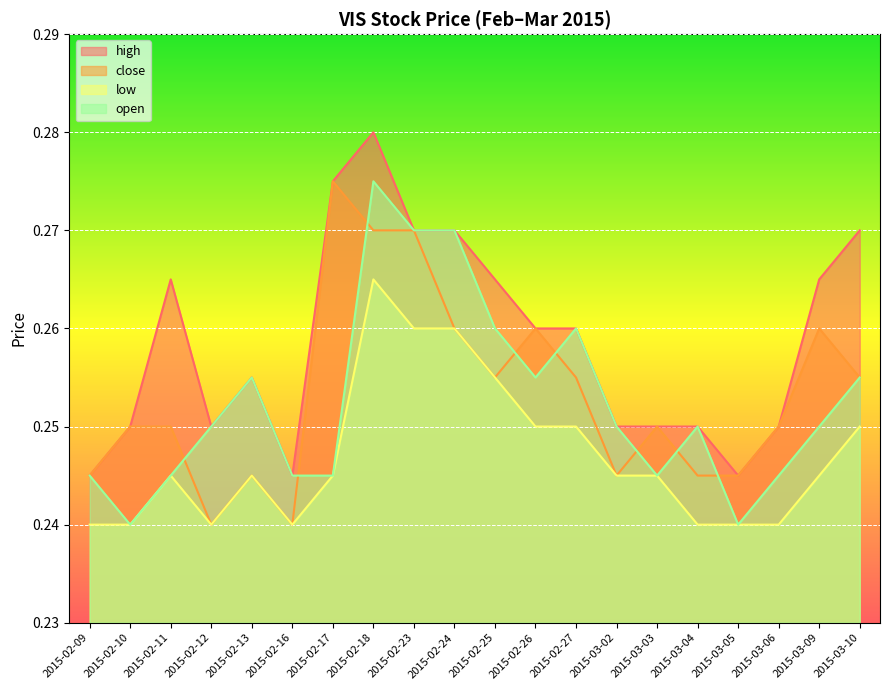

What value does the high series have at 2015-02-16?

0.2